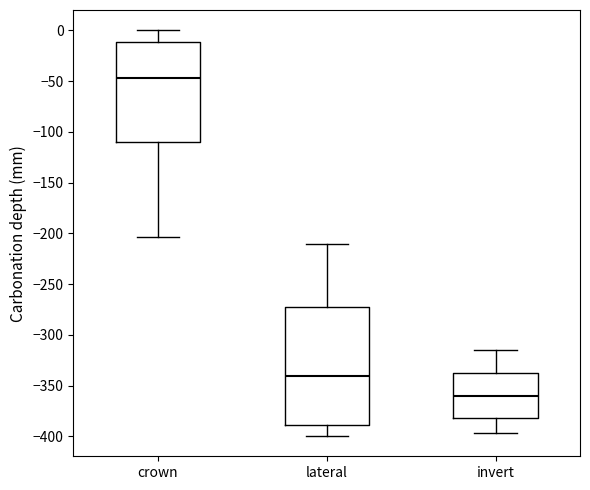

Reading left to right, transcribe this box plot: for each box, give where its median line is, the range the box spans, and where its two whiskers end, as read against the y-axis. The values are not printed on the chart, so give them approximately, as read against the axis.

crown: median -45, box -110 to -10, whiskers -205 to 0
lateral: median -340, box -390 to -270, whiskers -400 to -210
invert: median -360, box -380 to -340, whiskers -395 to -315